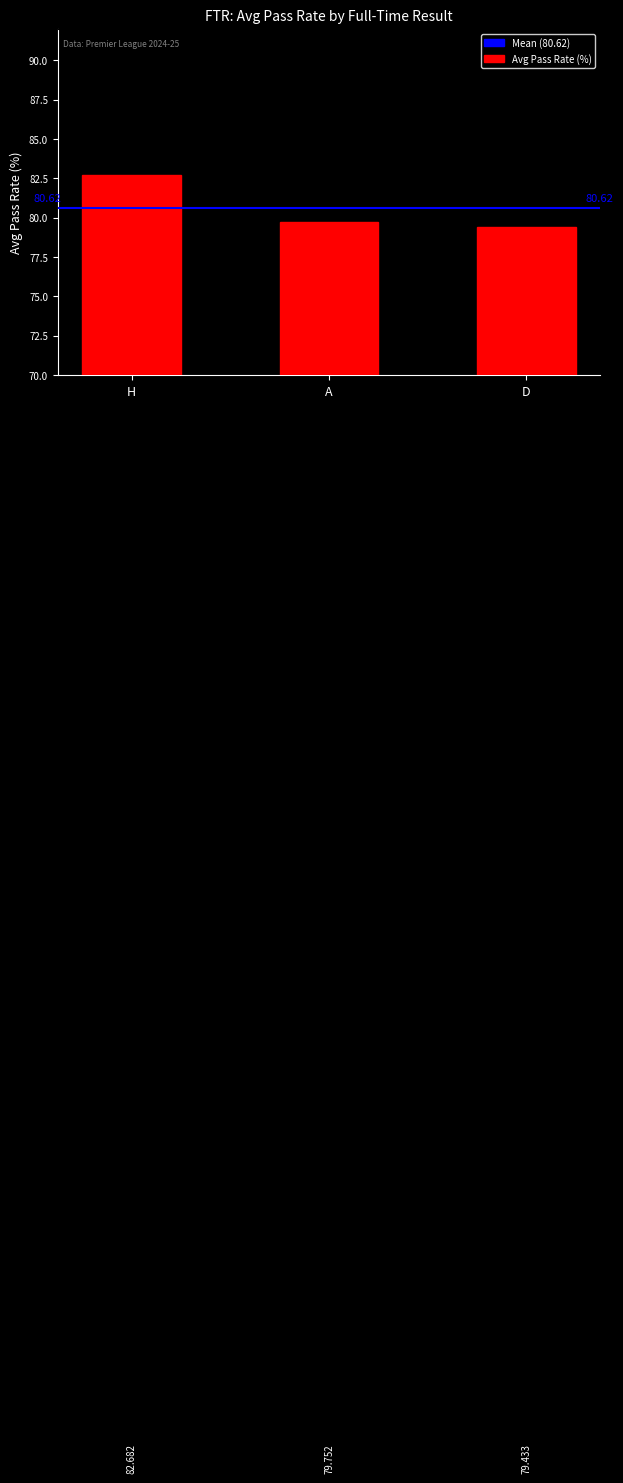

What is the label of the 1st bar from the right?

D